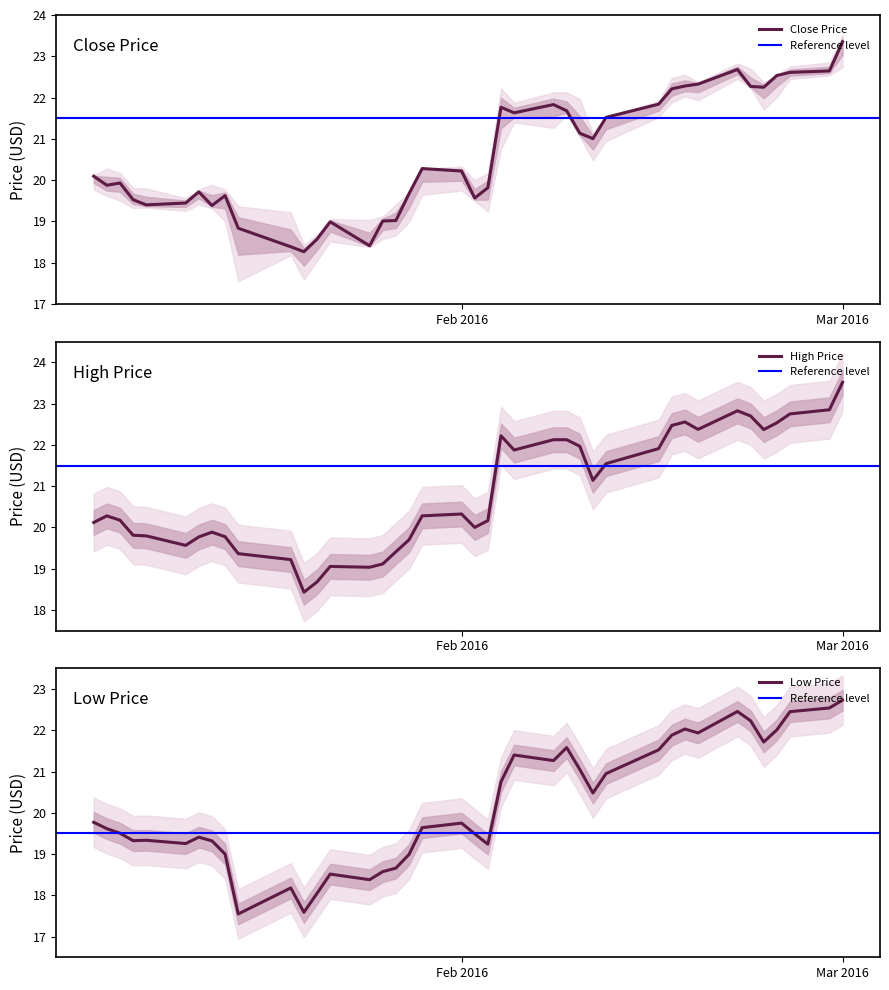

What is the lowest value of the Low Price series?

17.5